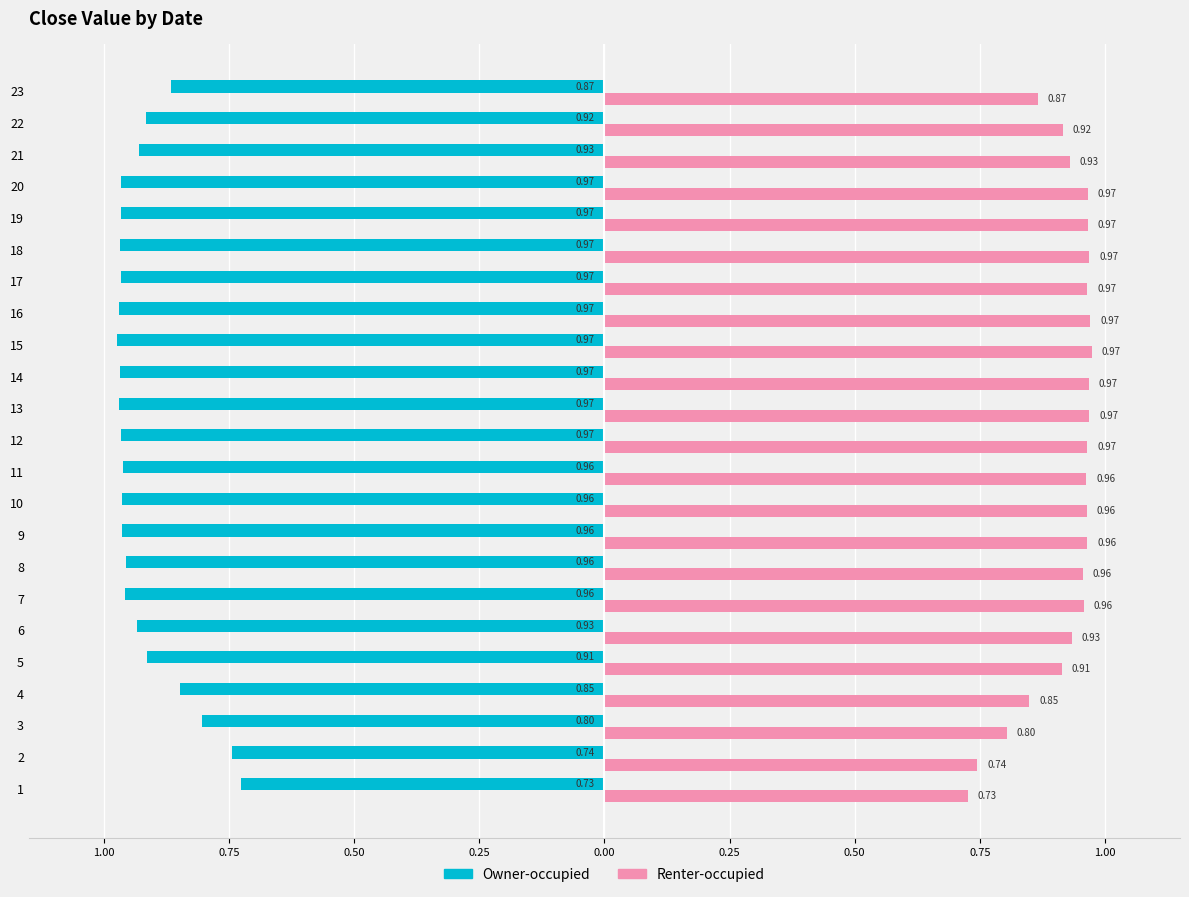

What are all the series names shown in the legend?

Owner-occupied, Renter-occupied